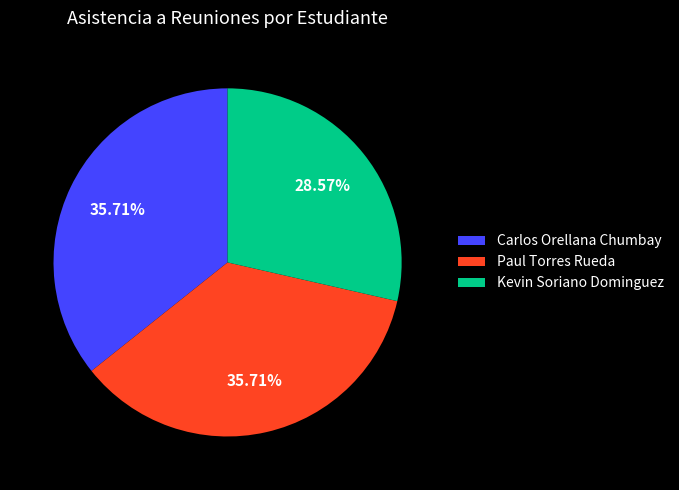

Which has a higher value, Kevin Soriano Dominguez or Carlos Orellana Chumbay?

Carlos Orellana Chumbay